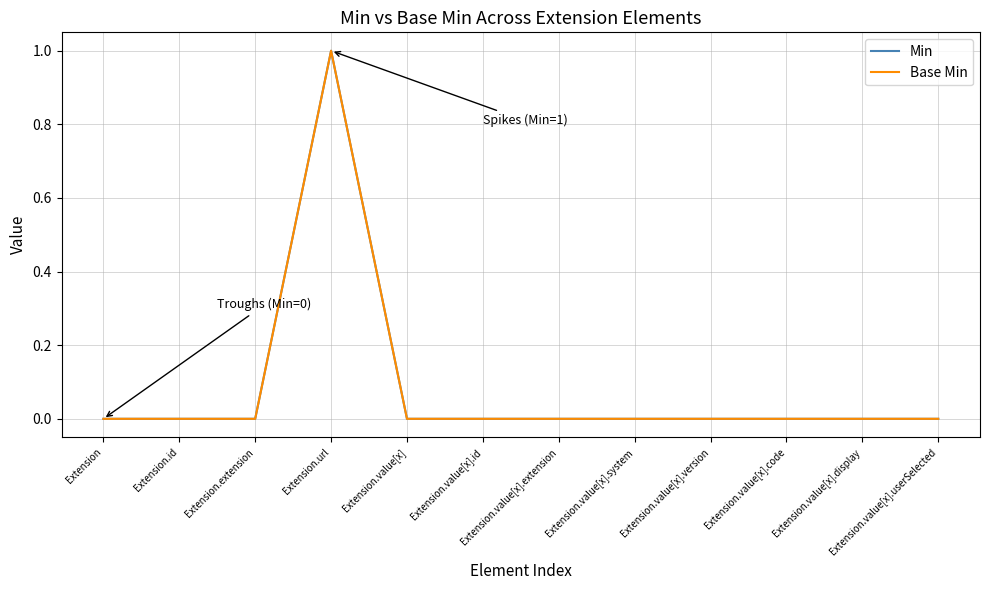

How many lines are shown in the chart?

2